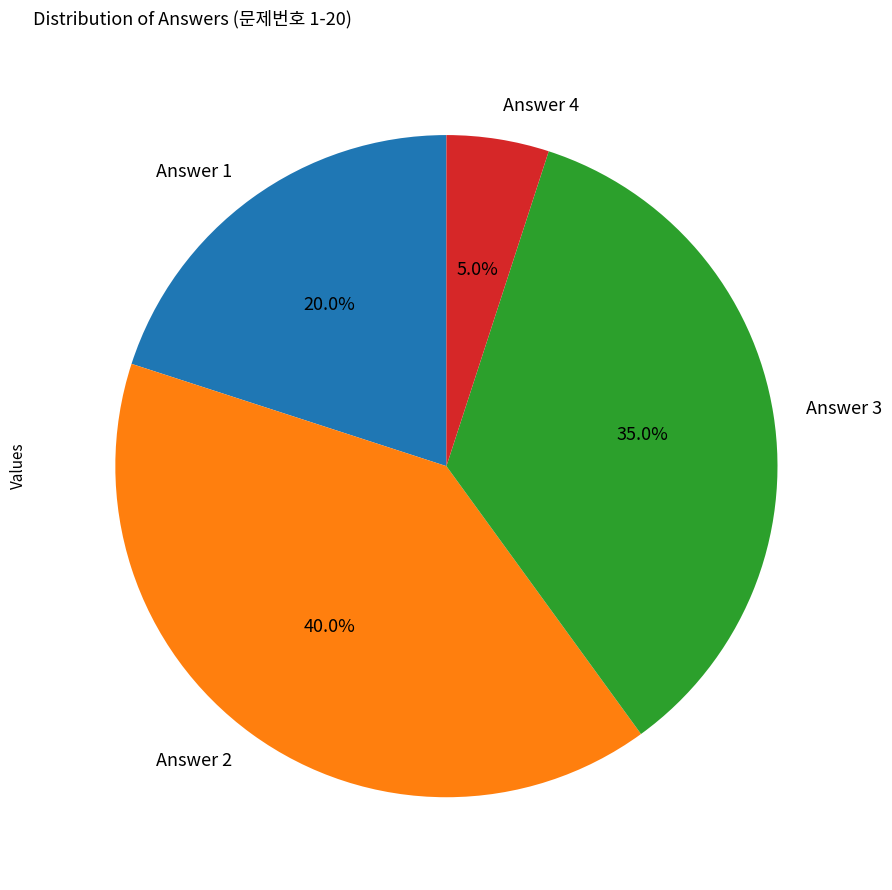

Is there a majority slice in this chart?

No